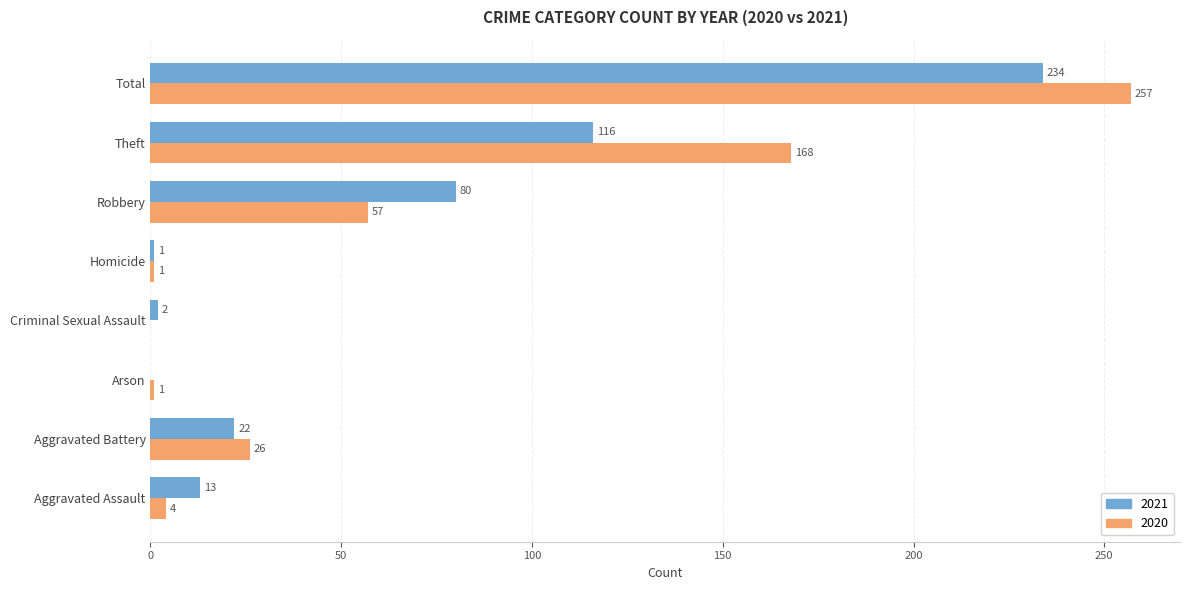

Between Robbery and Total, which series saw the biggest shift?

2020